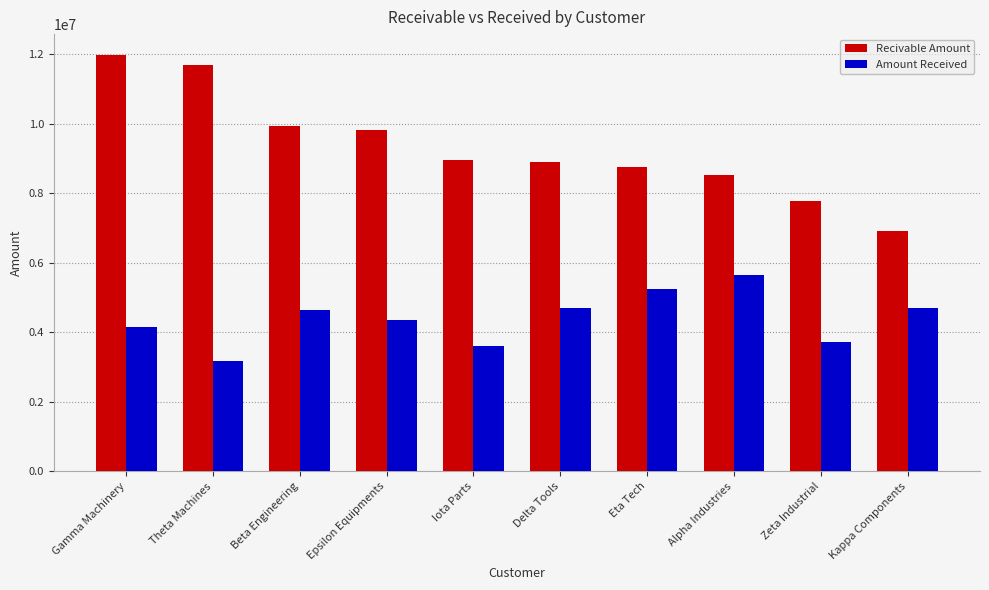

Are the bars grouped side by side (vs. stacked)?

Yes